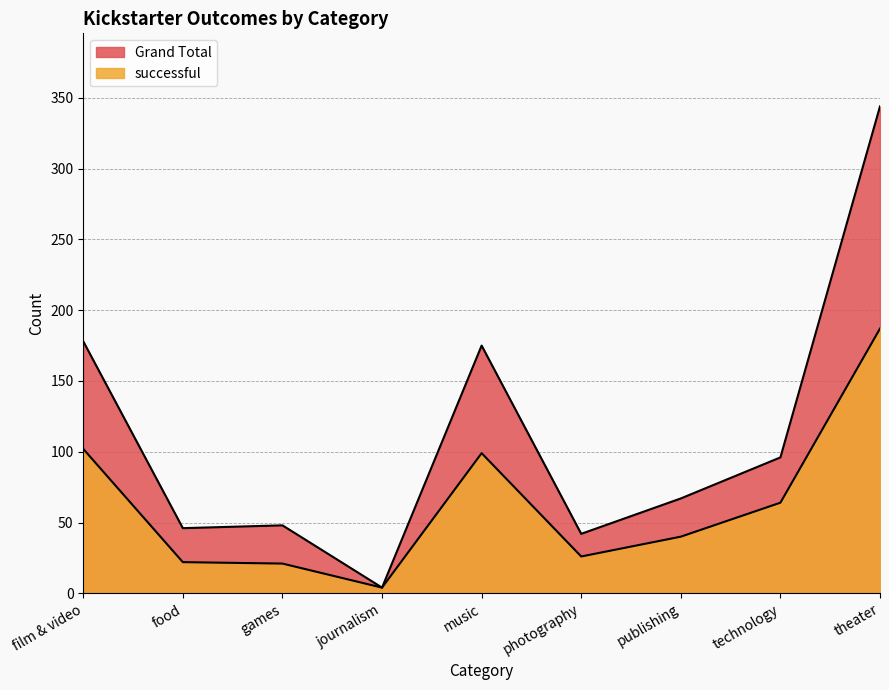

True or false: successful and Grand Total intersect in this chart.

False